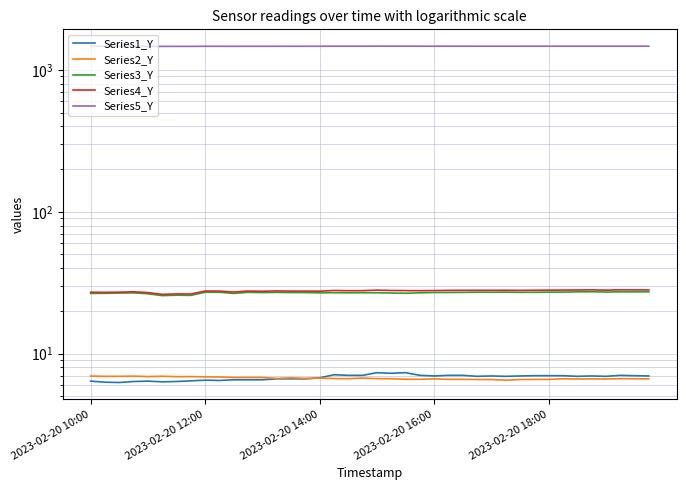

Which has a higher value, 2023-02-20 10:00 or 28?

28